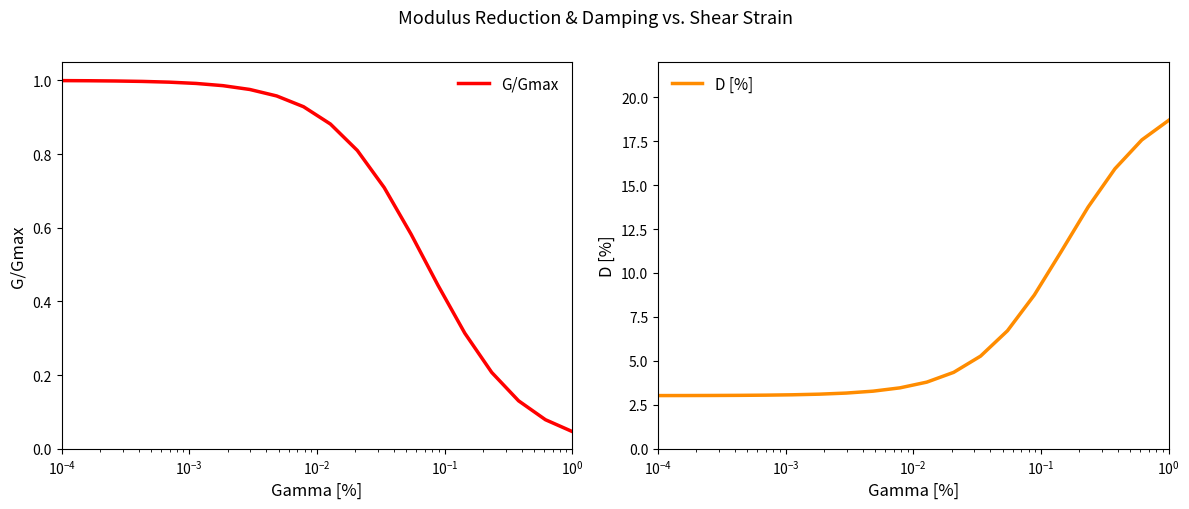

What are all the series names shown in the legend?

G/Gmax, D [%]